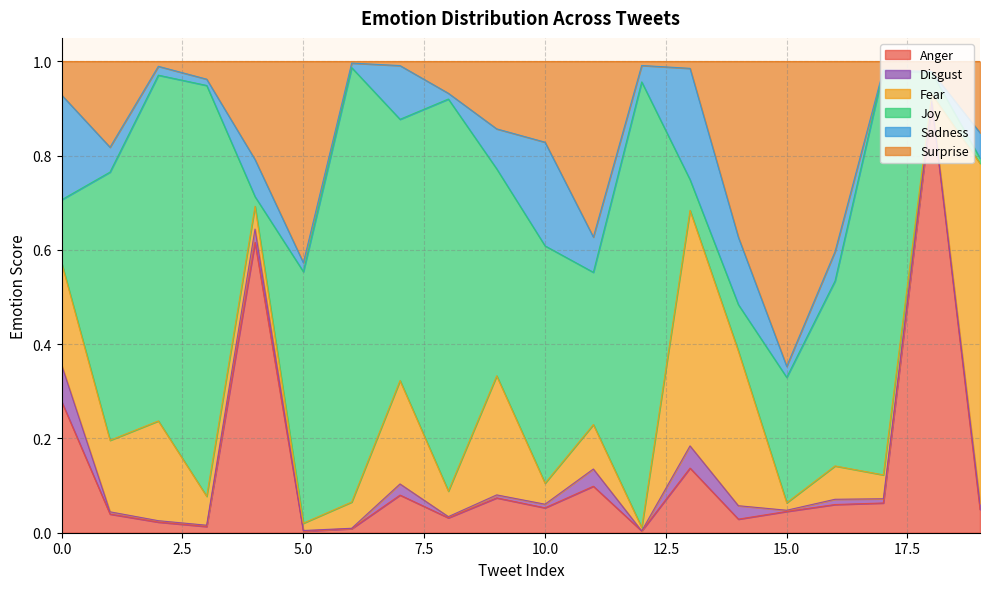

Rank the series at 17 from lowest to highest value.

Sadness, Disgust, Surprise, Fear, Anger, Joy